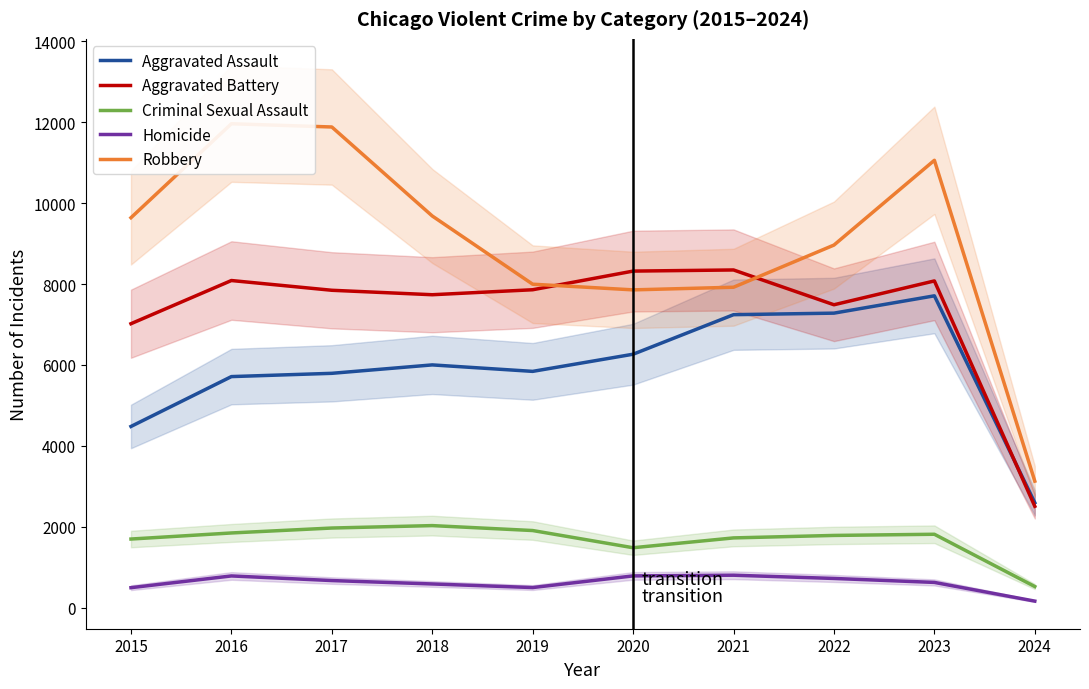

The Robbery series shows 8962 at 2022. True or false?

True